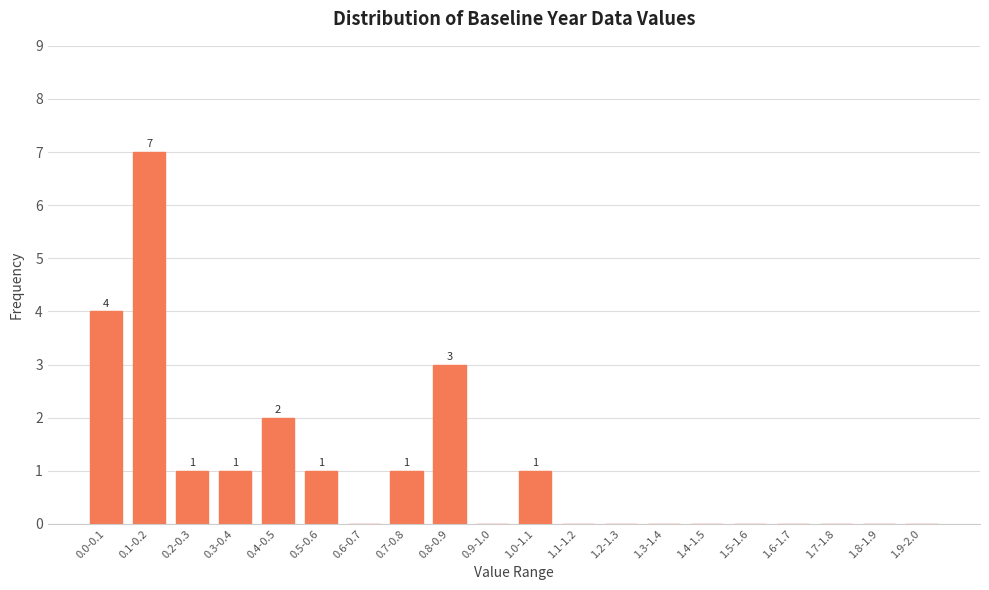

Reading right to left, extract all data points from this chart.

1.9-2.0=0	1.8-1.9=0	1.7-1.8=0	1.6-1.7=0	1.5-1.6=0	1.4-1.5=0	1.3-1.4=0	1.2-1.3=0	1.1-1.2=0	1.0-1.1=1	0.9-1.0=0	0.8-0.9=3	0.7-0.8=1	0.6-0.7=0	0.5-0.6=1	0.4-0.5=2	0.3-0.4=1	0.2-0.3=1	0.1-0.2=7	0.0-0.1=4